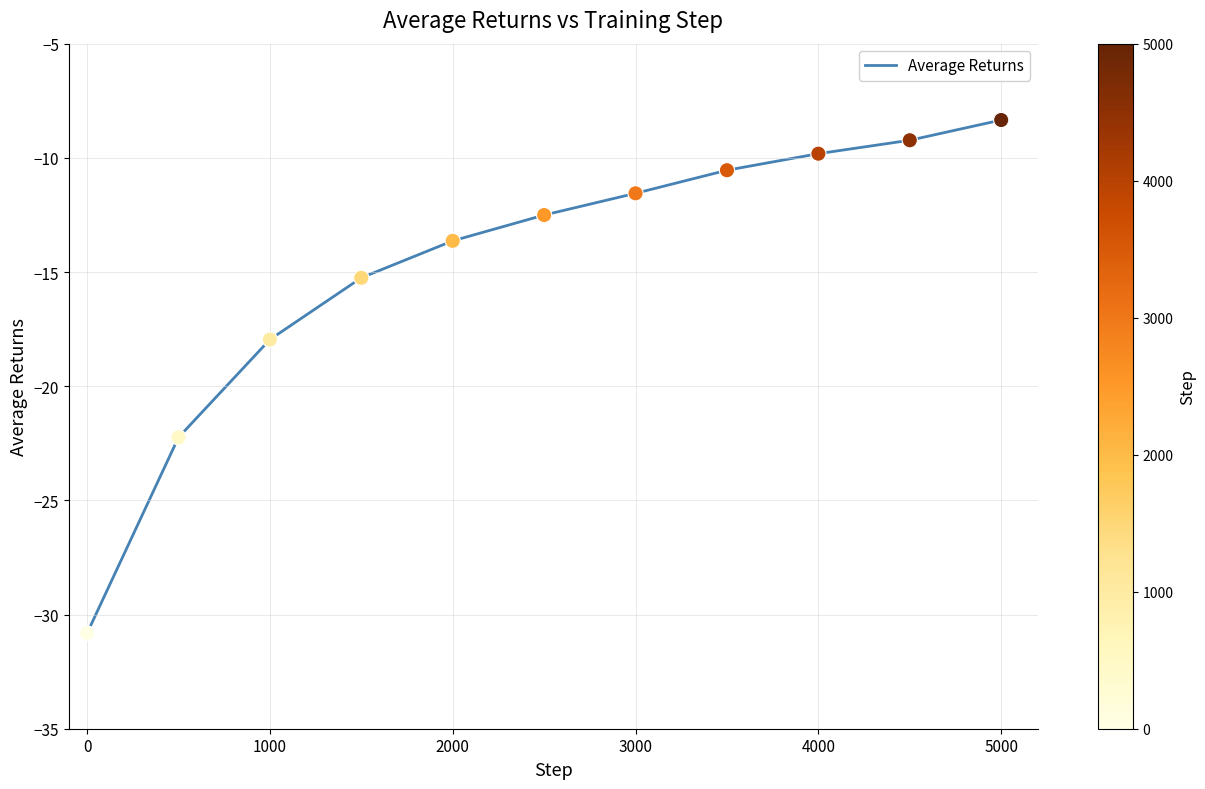

What is the difference between the maximum and minimum values?

22.5